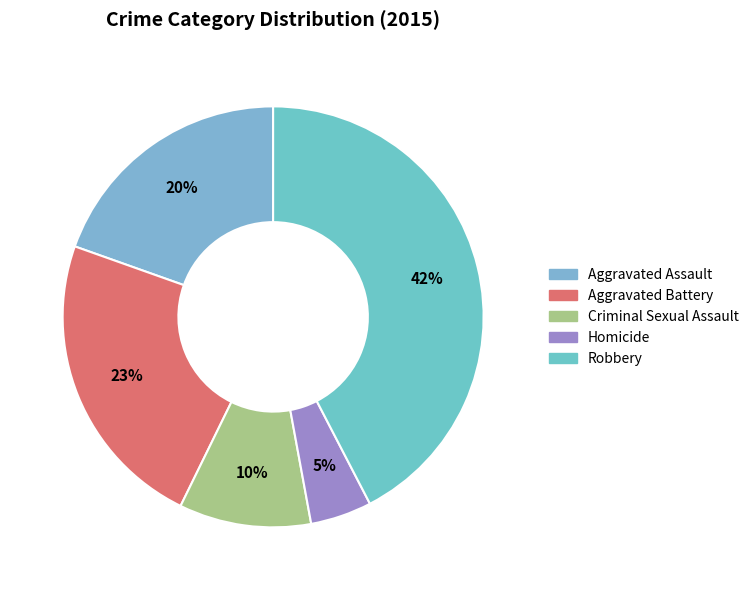

Is Homicide the majority of the pie?

No